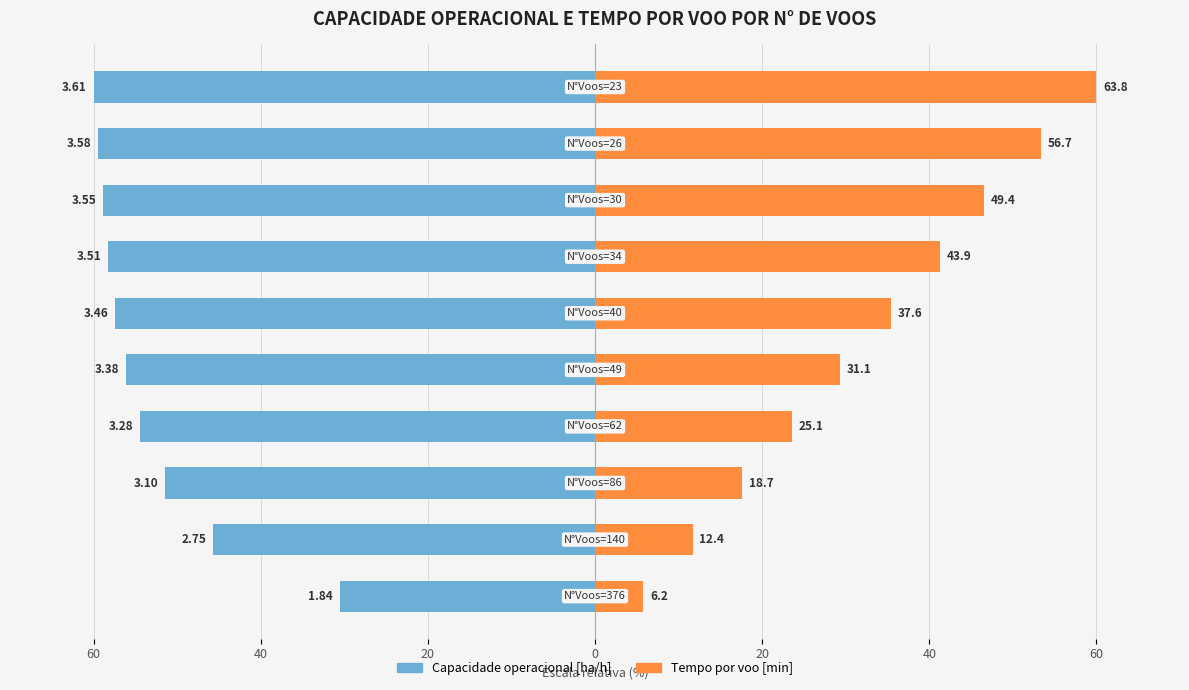

What is the spread (max minus min) of values at 20?

69.0